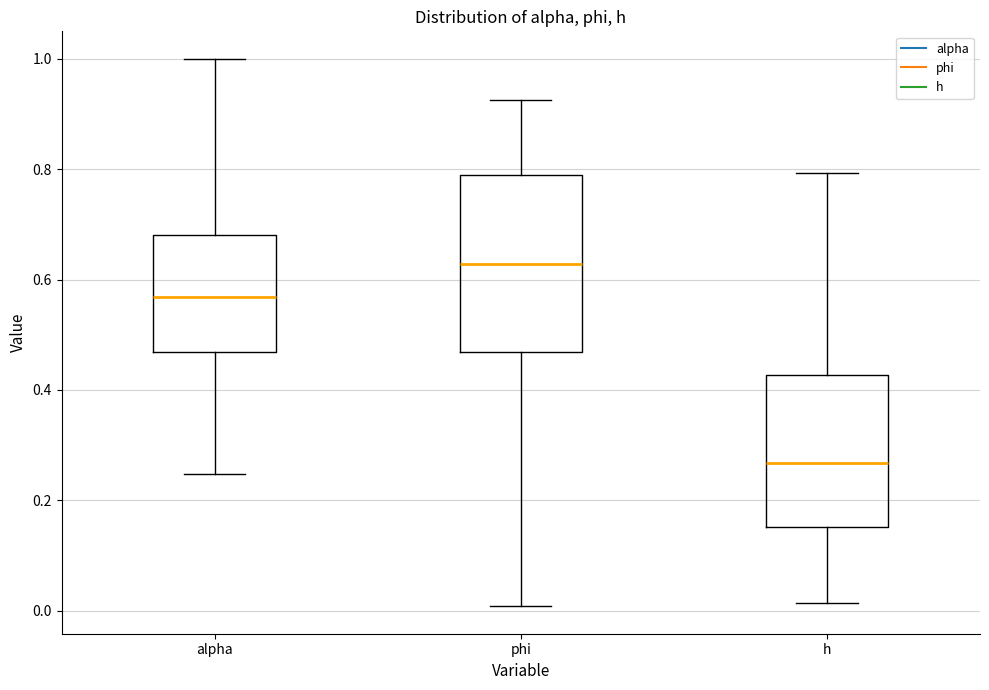

Which box is the tallest, from its lower edge to its upper edge?

phi